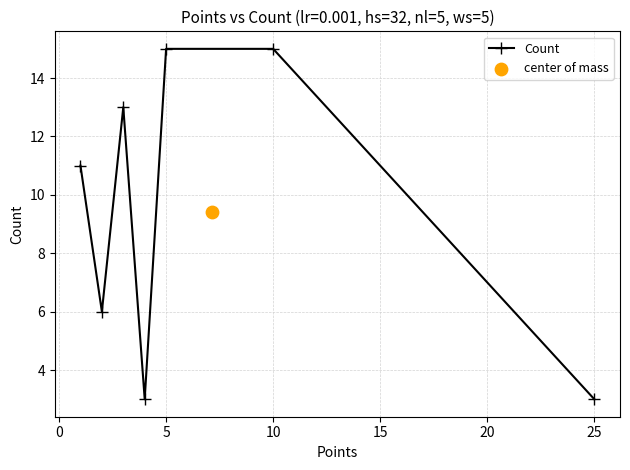

True or false: Count has a value of 1 at 25.

False